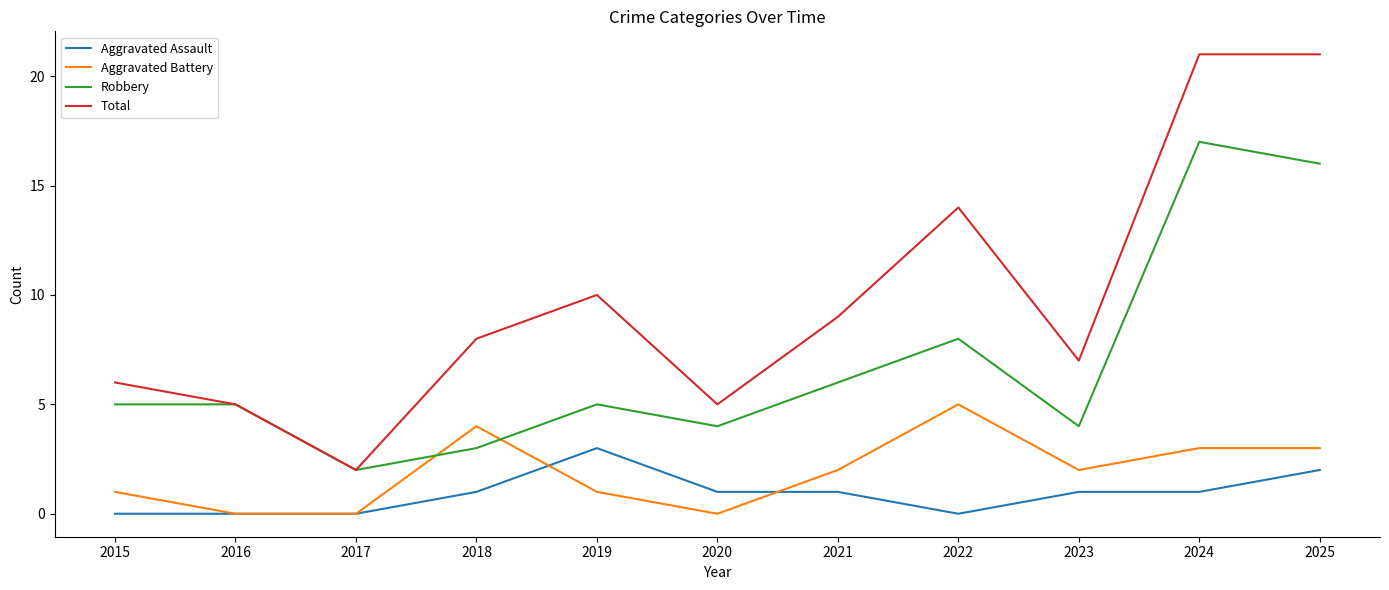

What is the greatest value displayed?

21